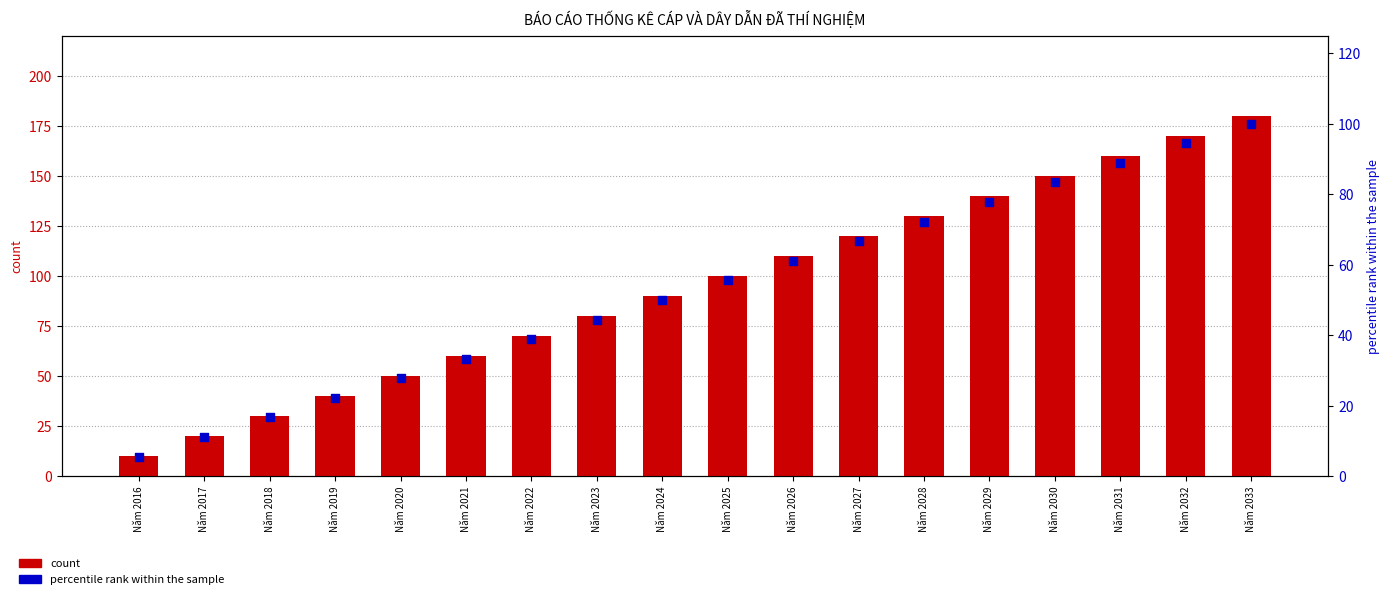

Which series has the largest Y range (max minus min)?

count